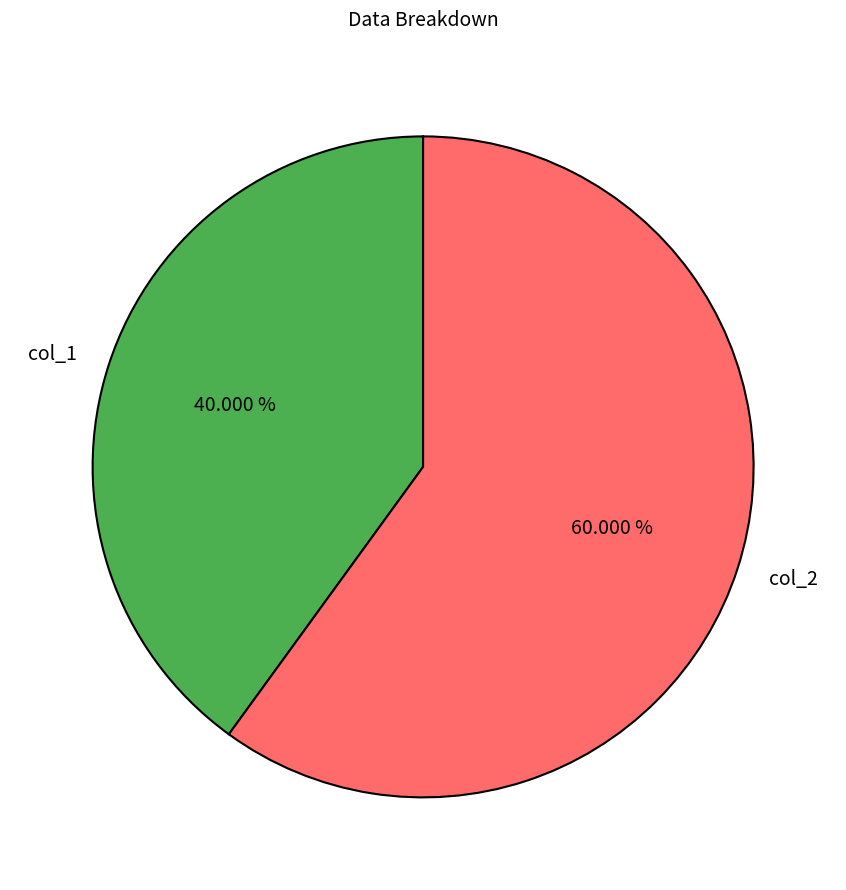

Rank the categories by value from lowest to highest.

col_1, col_2